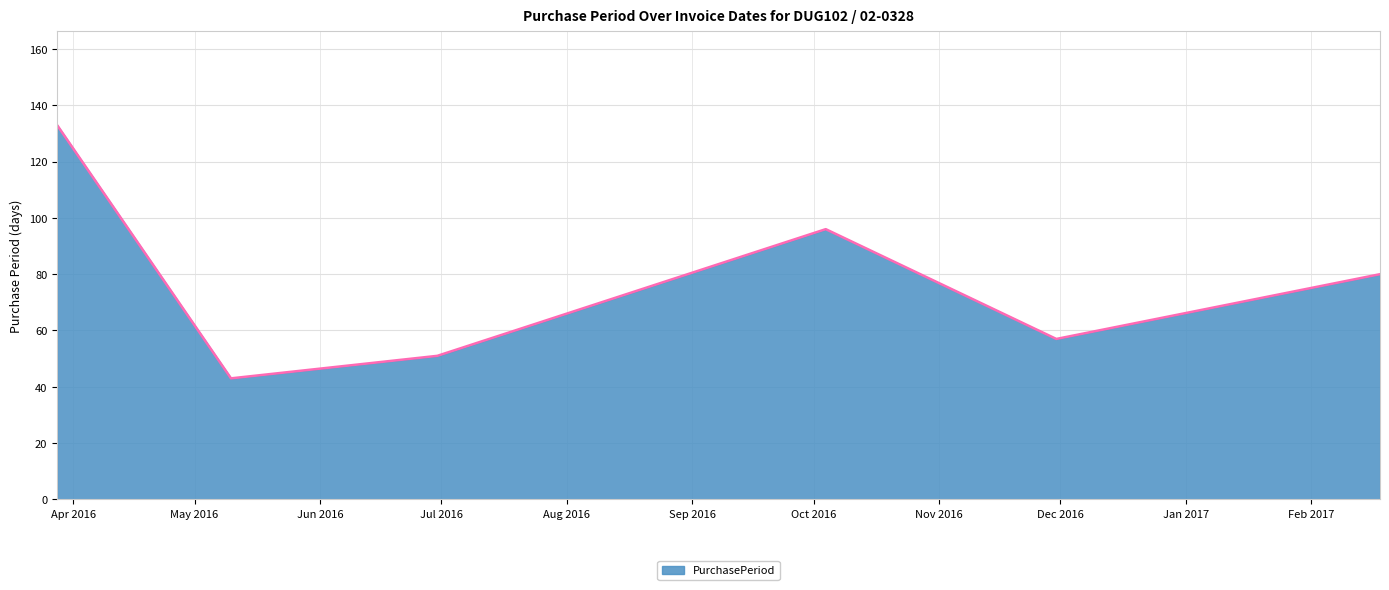

How many interior local peaks (higher than both neighbors) does the data have?

1